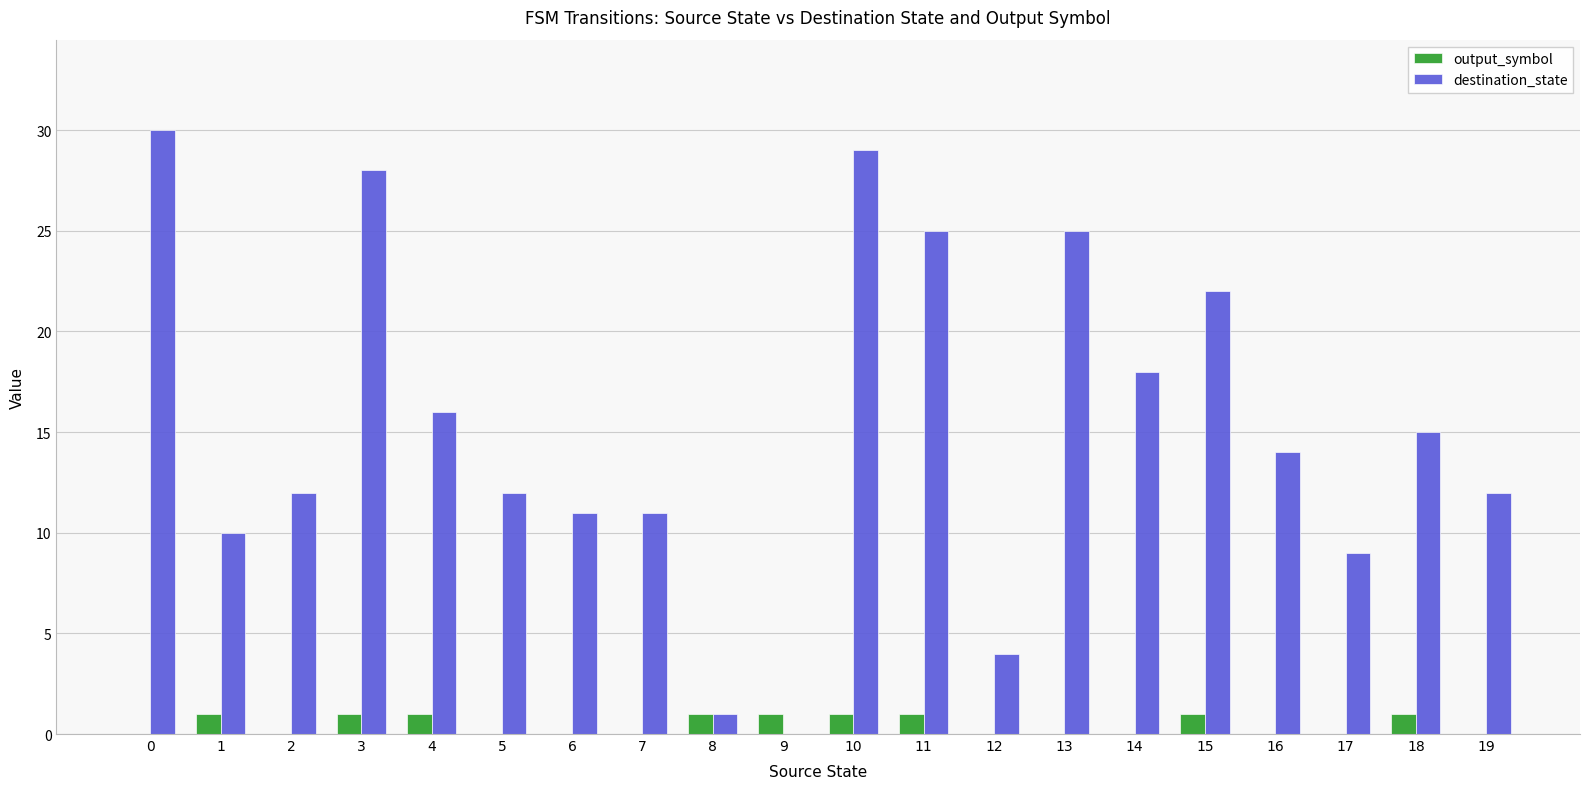

What is the total value across all series at 2?

12